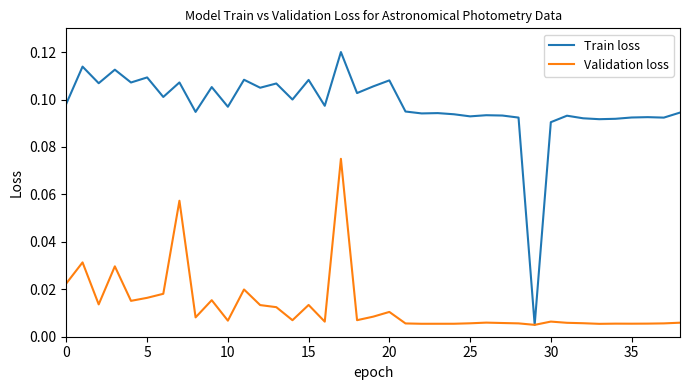

Rank the series by their maximum value, from highest to lowest.

Train loss, Validation loss